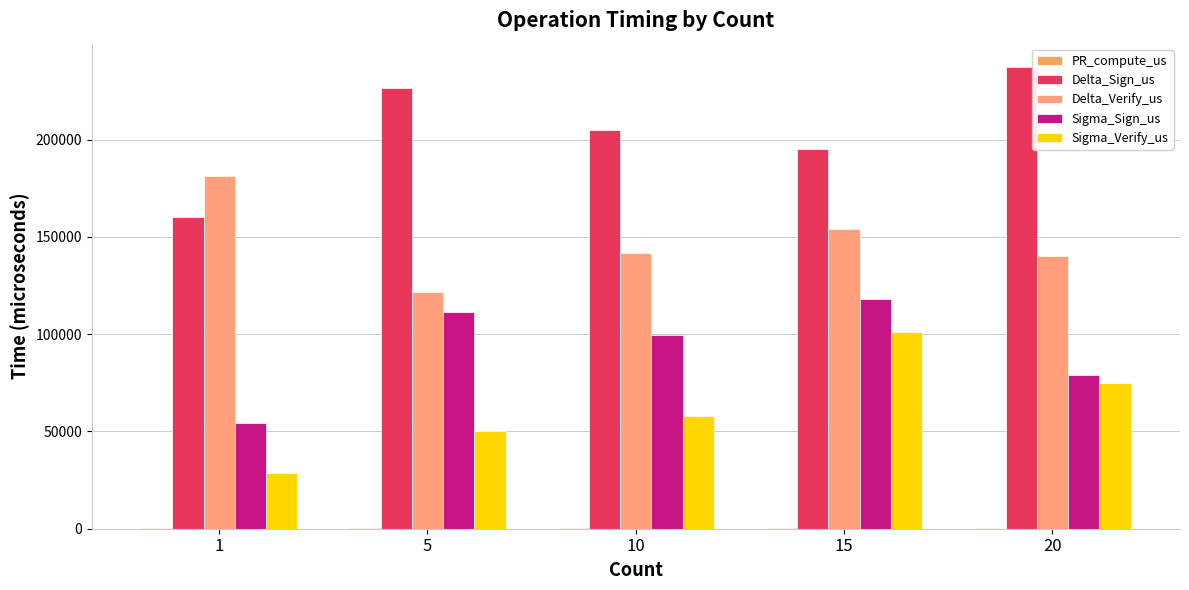

What is the difference between the Delta_Verify_us values at 1 and 20?

40824